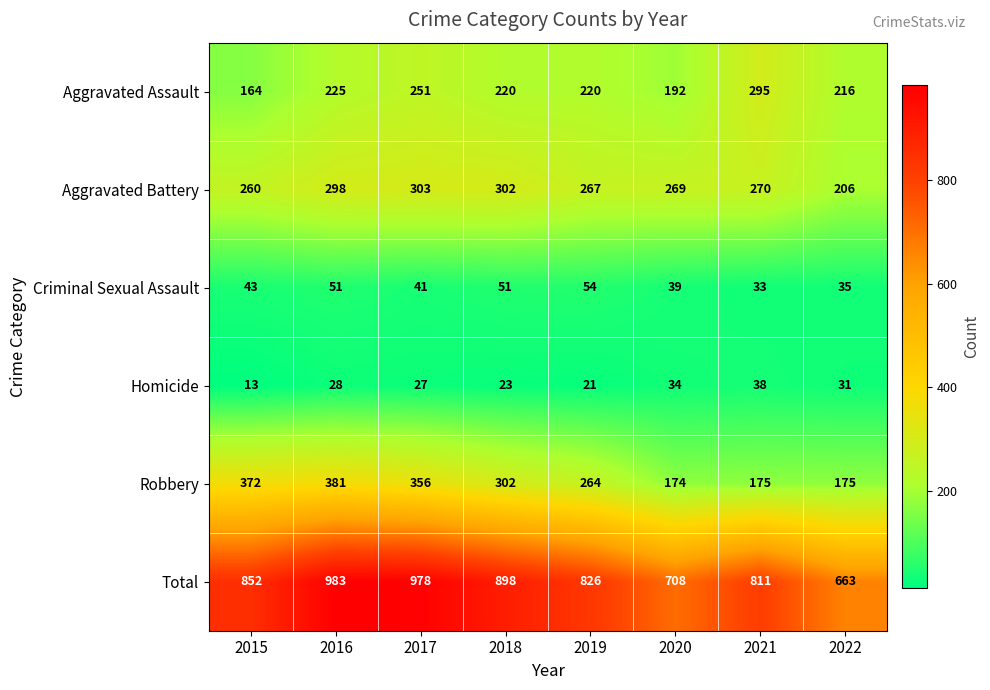

Count the number of categories in the chart.

8